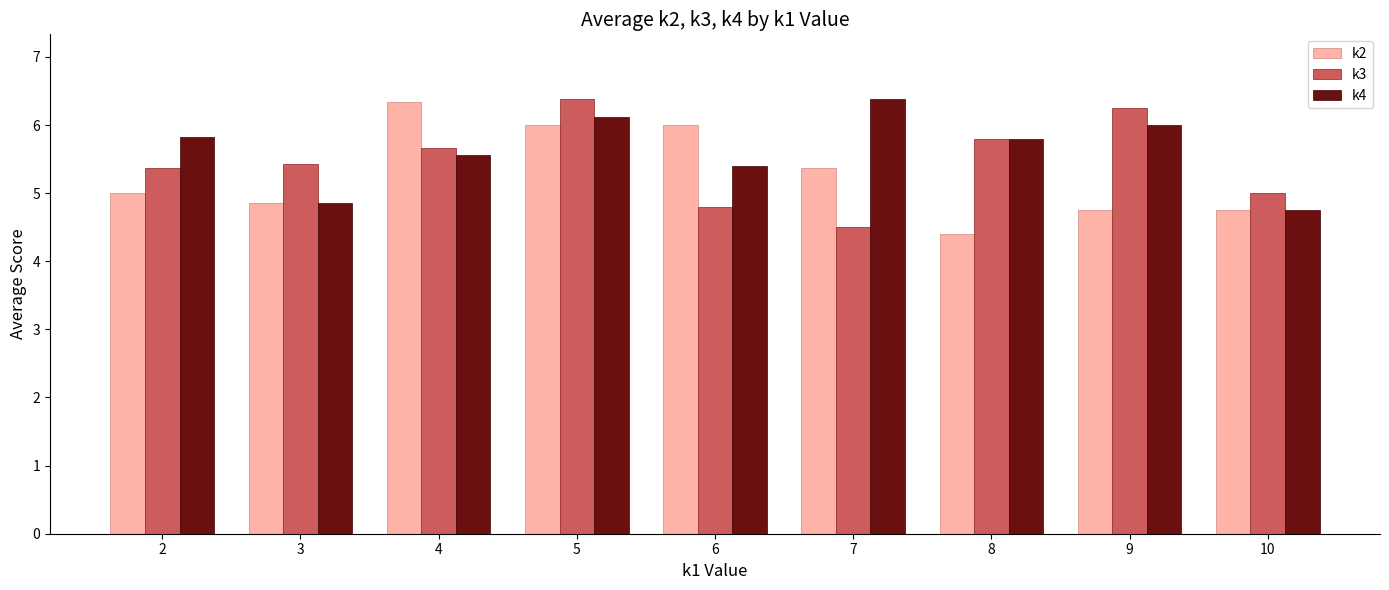

At which label does k2 reach its peak?

4